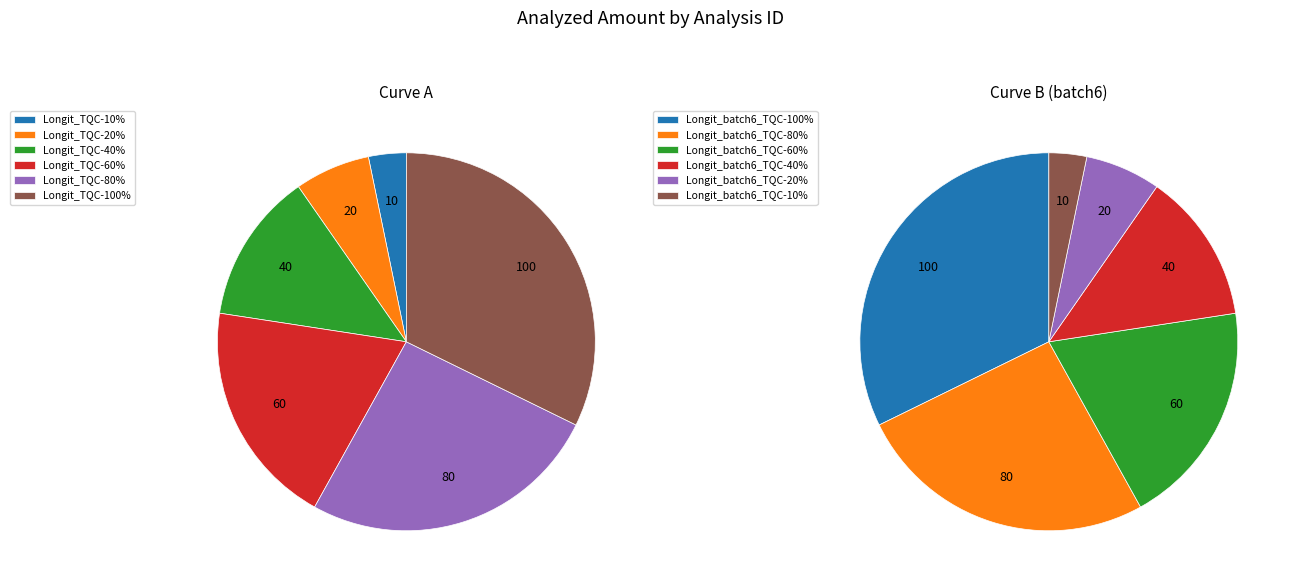

What is the change in value from Longit_batch6_TQC-100% to Longit_batch6_TQC-20%?

-80